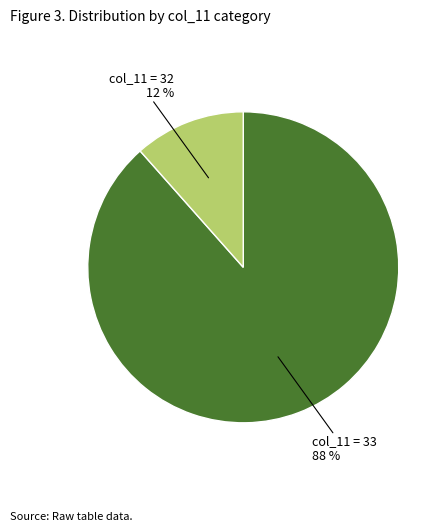

Which has a higher value, col_11 = 33 or col_11 = 32?

col_11 = 33